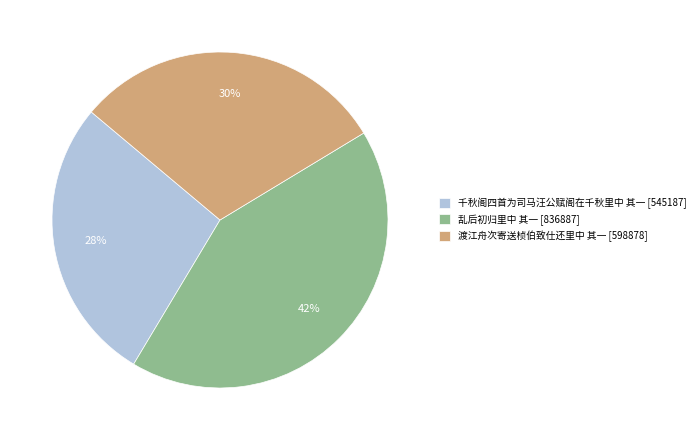

To the nearest percent, what percentage of the pie is 乱后初归里中 其一?

42%